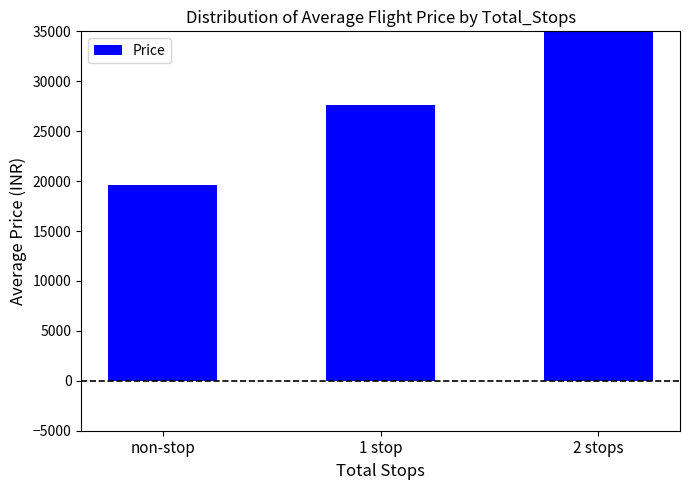

What is the sum of the values at 1 stop and 2 stops?

62587